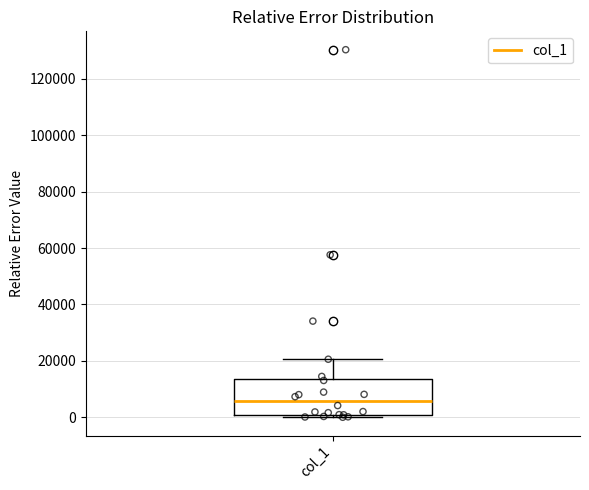

Read this box plot against the y-axis: the position of the median line, the range covered by the box, and the ends of both whiskers. The values are not printed on the chart, so give them approximately, as read against the axis.

median 6000, box 0 to 14000, whiskers 0 (just below the box's lower edge) to 20000